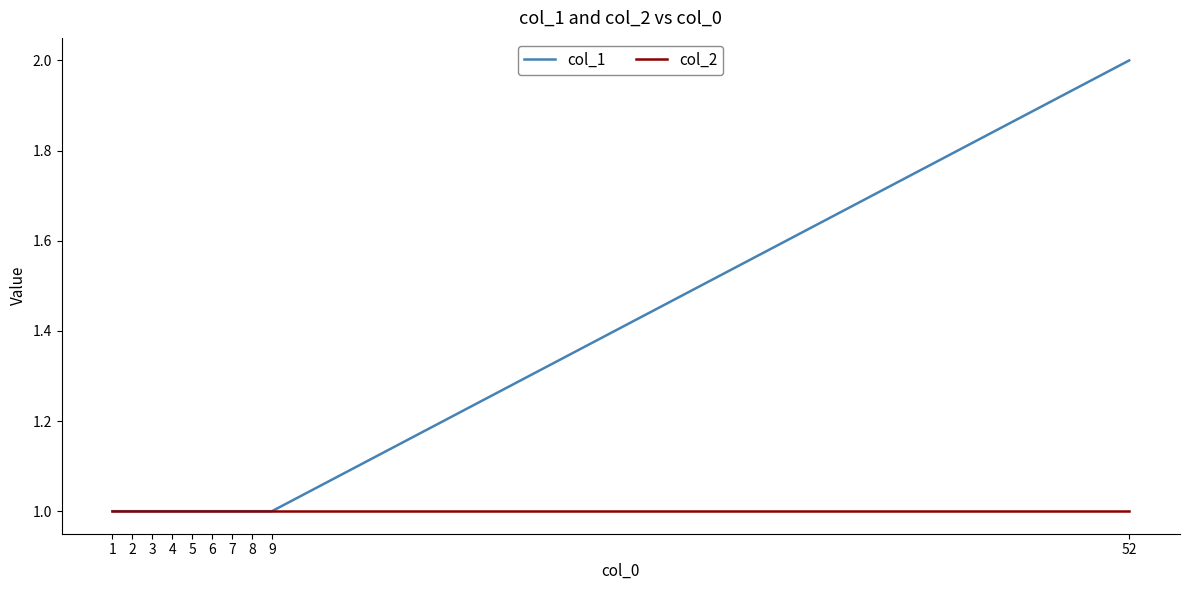

Reading left to right, extract all data points from this chart.

col_1: 1=1	2=1	3=1	4=1	5=1	6=1	7=1	8=1	9=1	52=2
col_2: 1=1	2=1	3=1	4=1	5=1	6=1	7=1	8=1	9=1	52=1